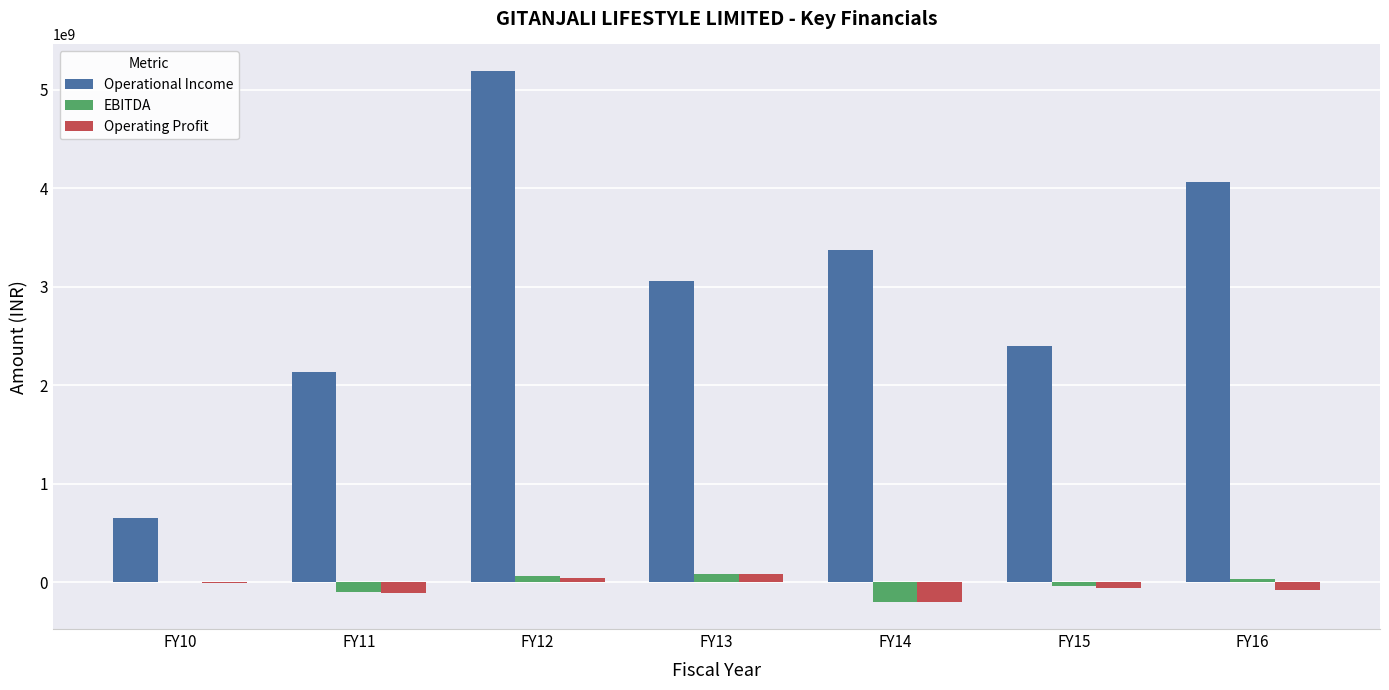

True or false: Operational Income has a value of 994729264 at FY11.

False